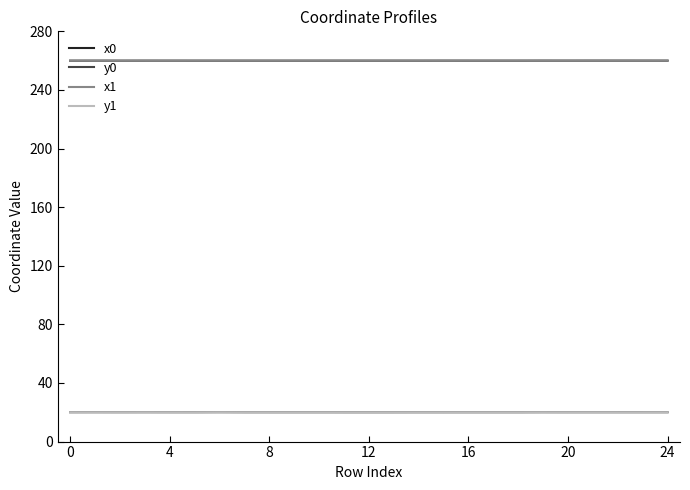

True or false: x1 and y1 cross at least once.

False